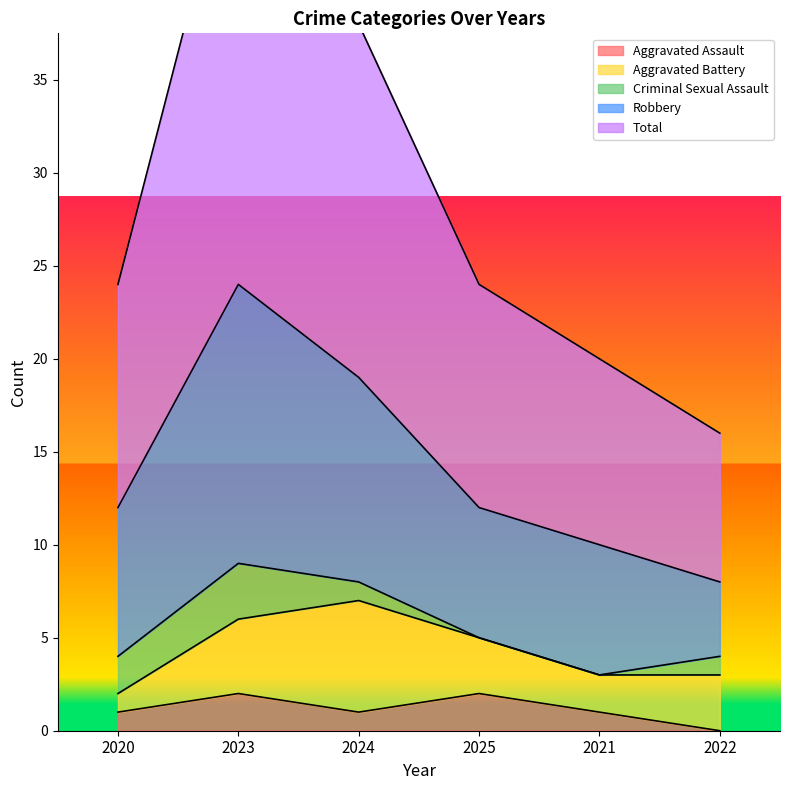

What is the difference between the highest and lowest values at 2023?

47